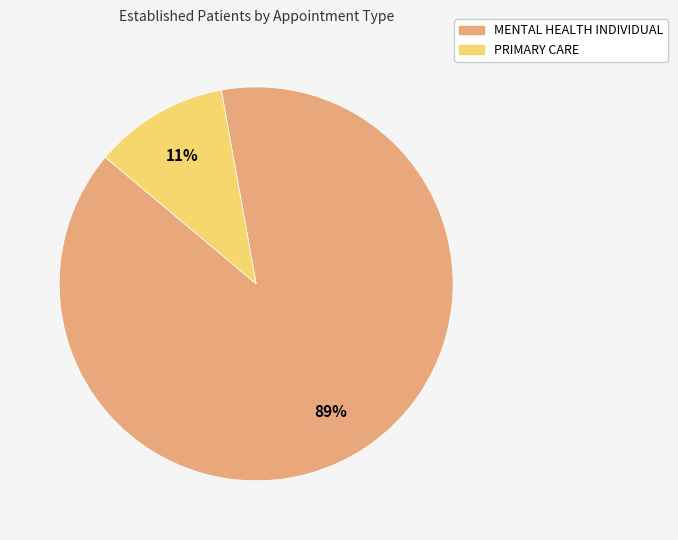

What is the largest slice in the pie chart?

MENTAL HEALTH INDIVIDUAL